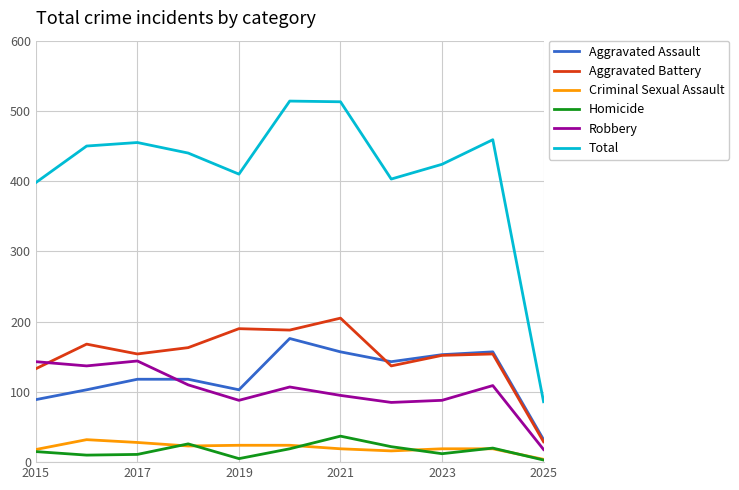

What is the maximum value shown in the chart?

514